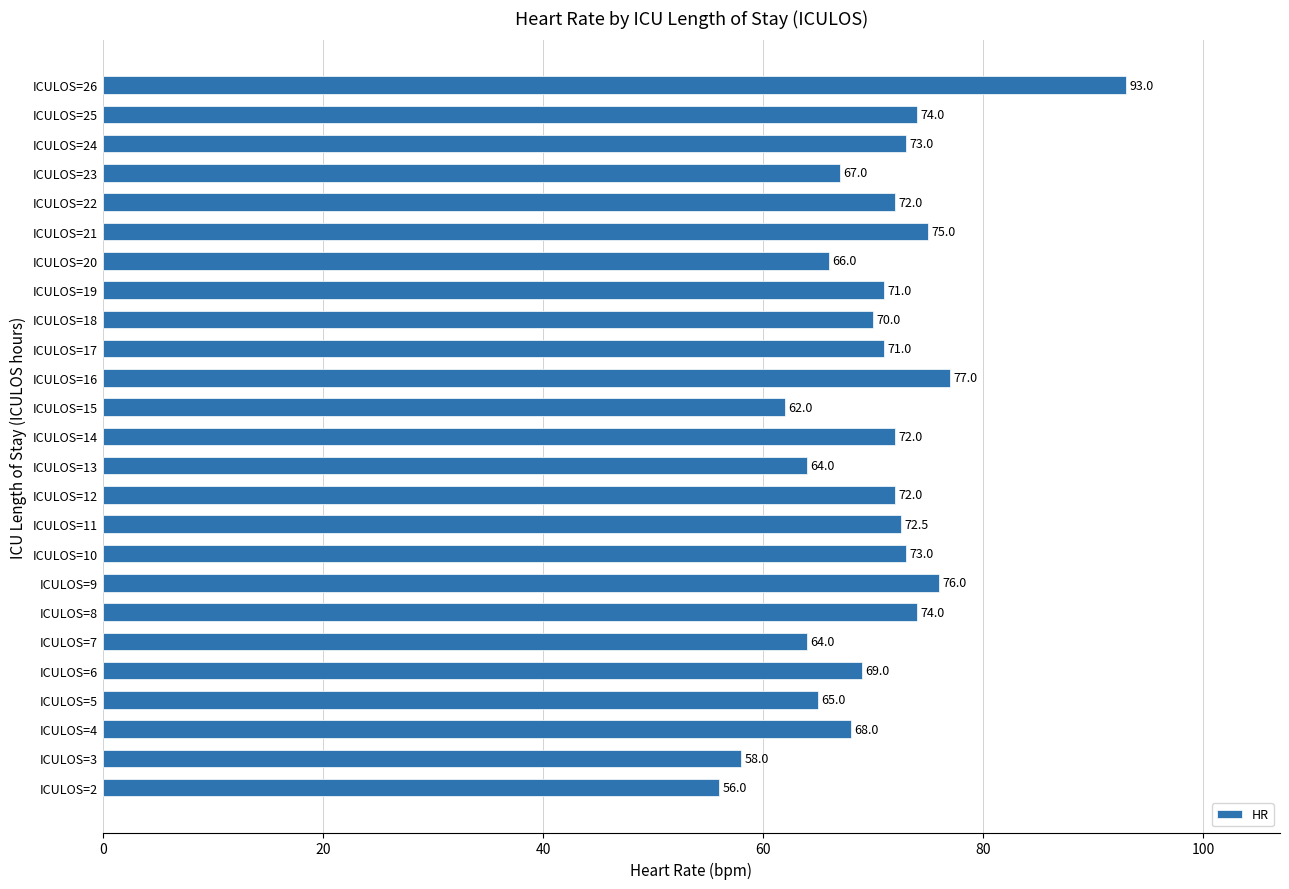

What is the sum of the values at ICULOS=9 and ICULOS=15?

138.0